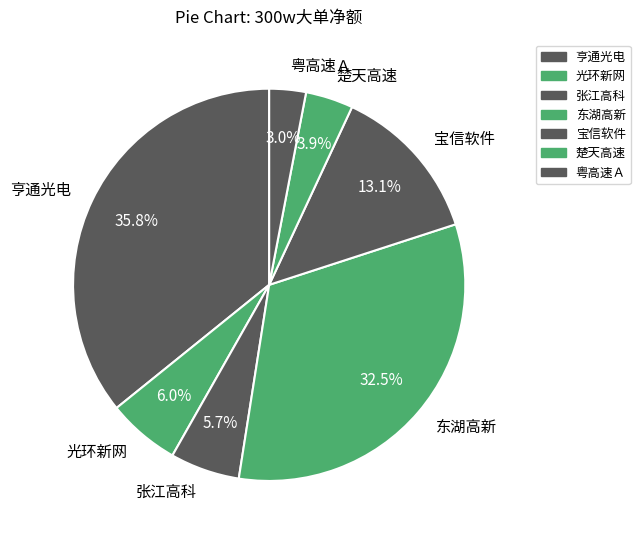

Count the number of slices in the pie.

7